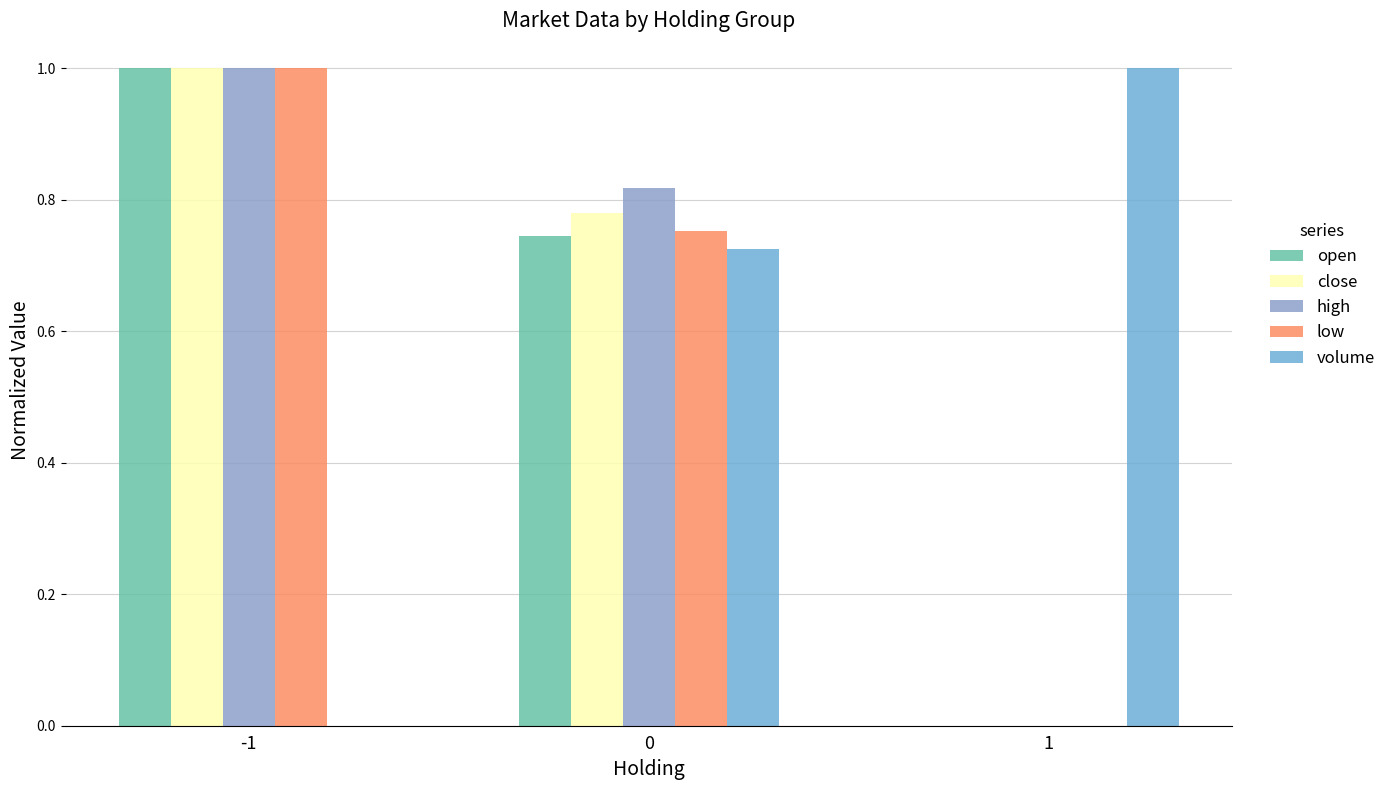

Is it true that low equals 0.8 at 0?

True